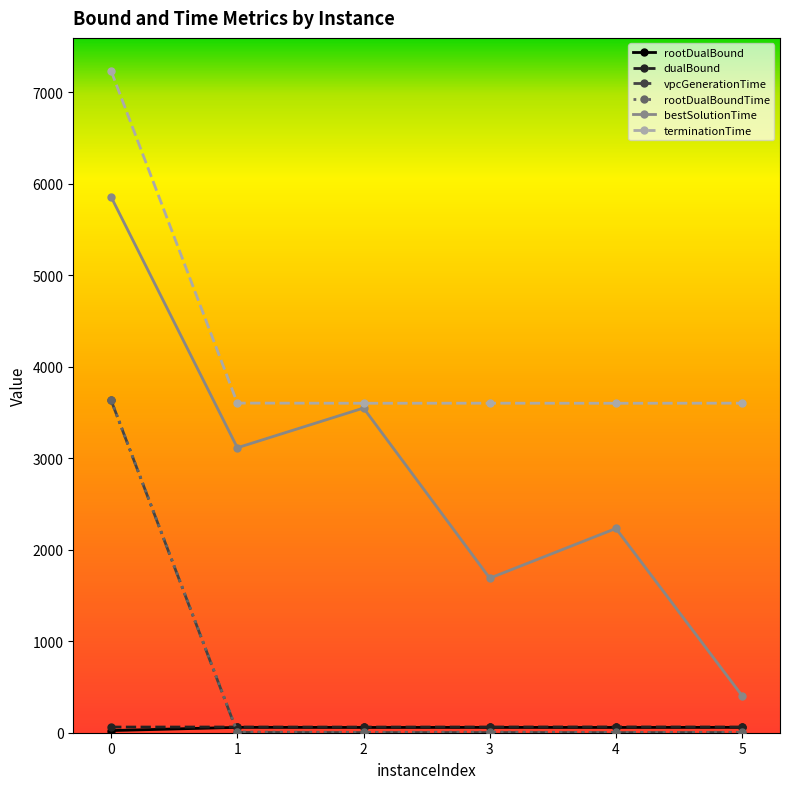

How many lines are shown in the chart?

6